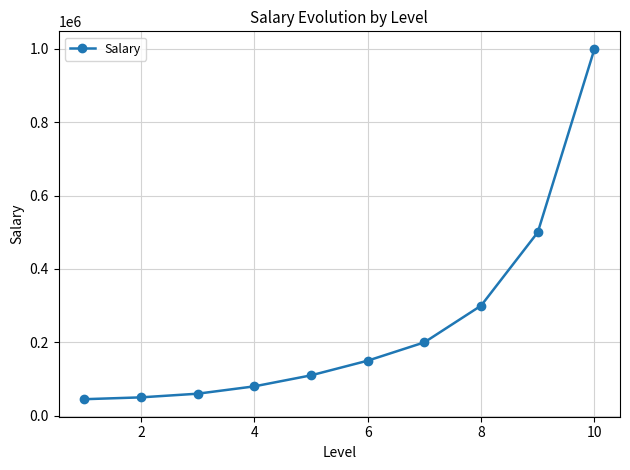

Reading left to right, what are all the values shown in this chart?

45000	50000	60000	80000	110000	150000	200000	300000	500000	1000000